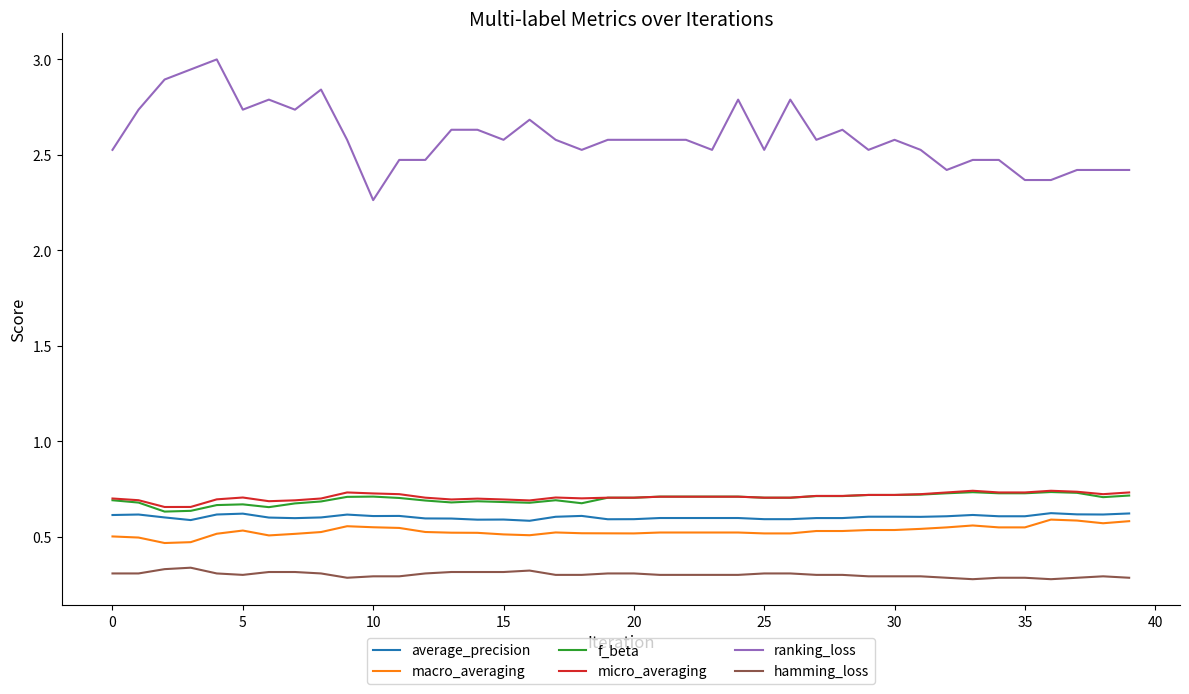

True or false: micro_averaging and ranking_loss intersect in this chart.

False